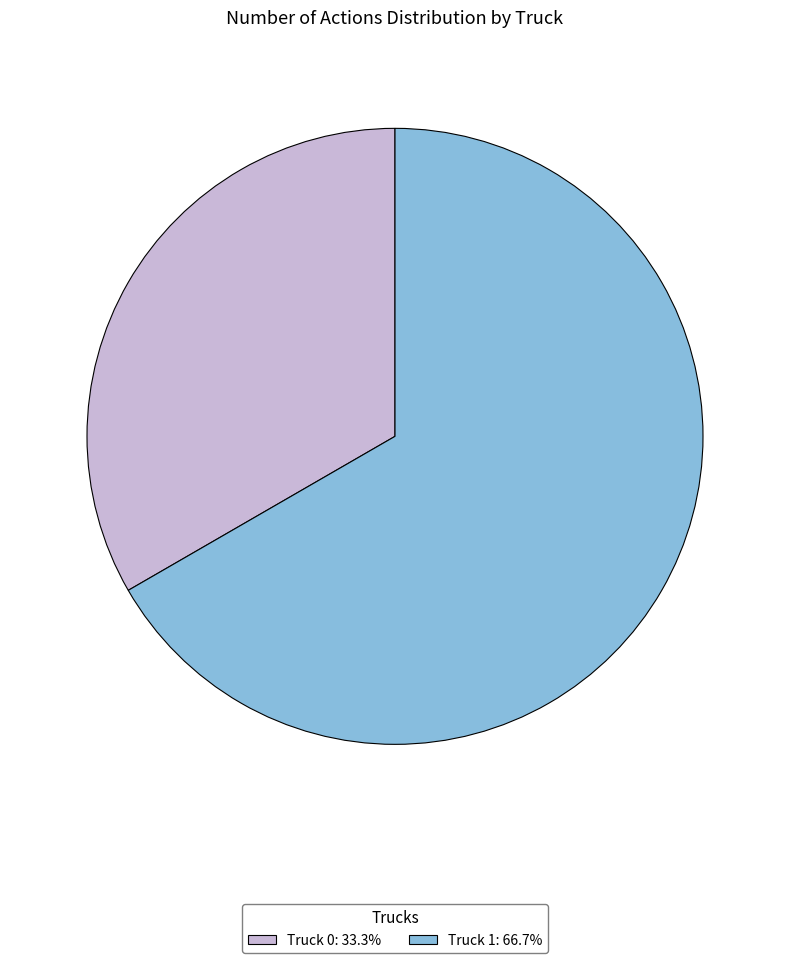

Which category has the biggest portion of the pie?

Truck 1